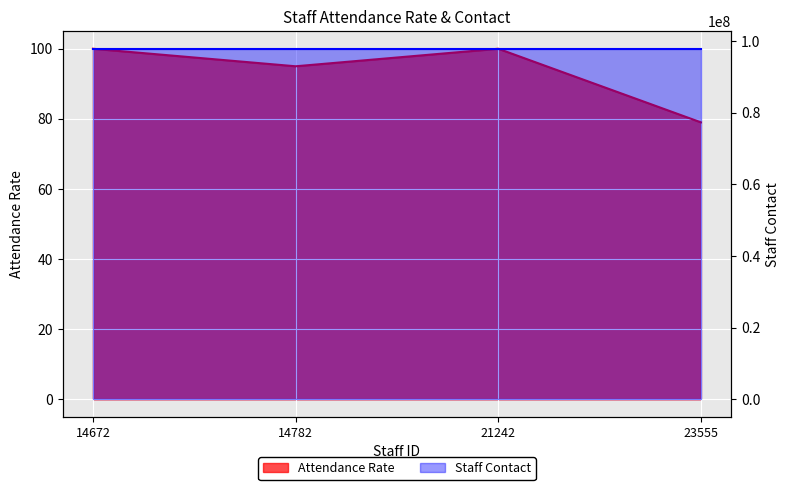

Count the number of categories in the chart.

4